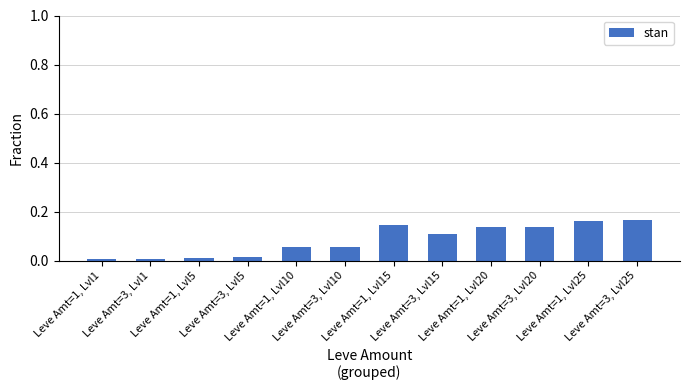

List the labels in order of value, largest first.

Leve Amt=3, Lvl25, Leve Amt=1, Lvl25, Leve Amt=1, Lvl15, Leve Amt=1, Lvl20, Leve Amt=3, Lvl20, Leve Amt=3, Lvl15, Leve Amt=1, Lvl10, Leve Amt=3, Lvl10, Leve Amt=3, Lvl5, Leve Amt=1, Lvl5, Leve Amt=1, Lvl1, Leve Amt=3, Lvl1